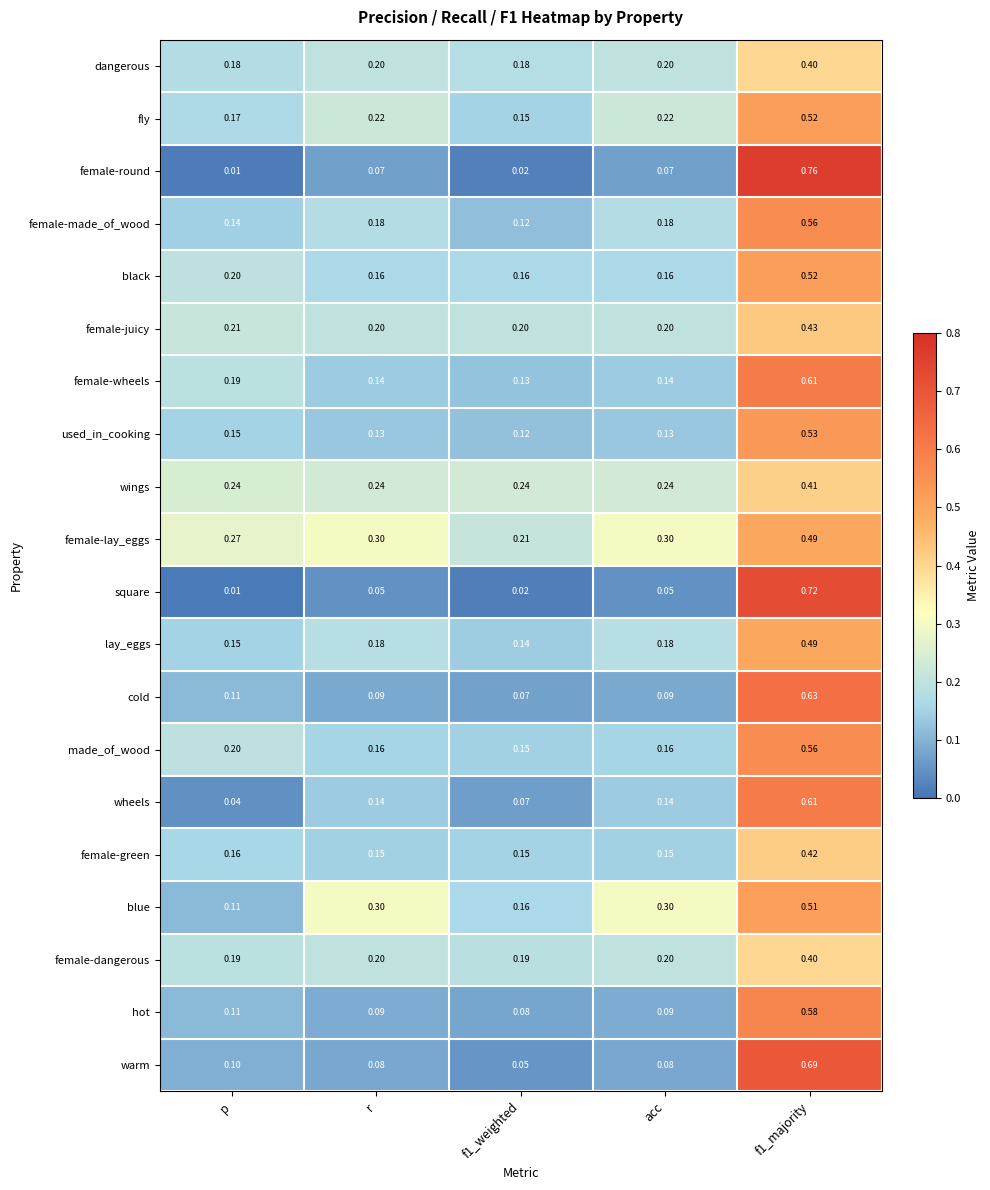

Which series has the largest range (max minus min)?

female-round